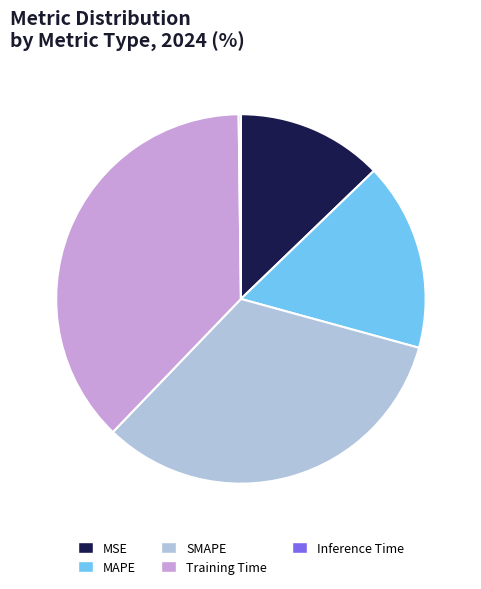

Which slice is the largest?

Training Time